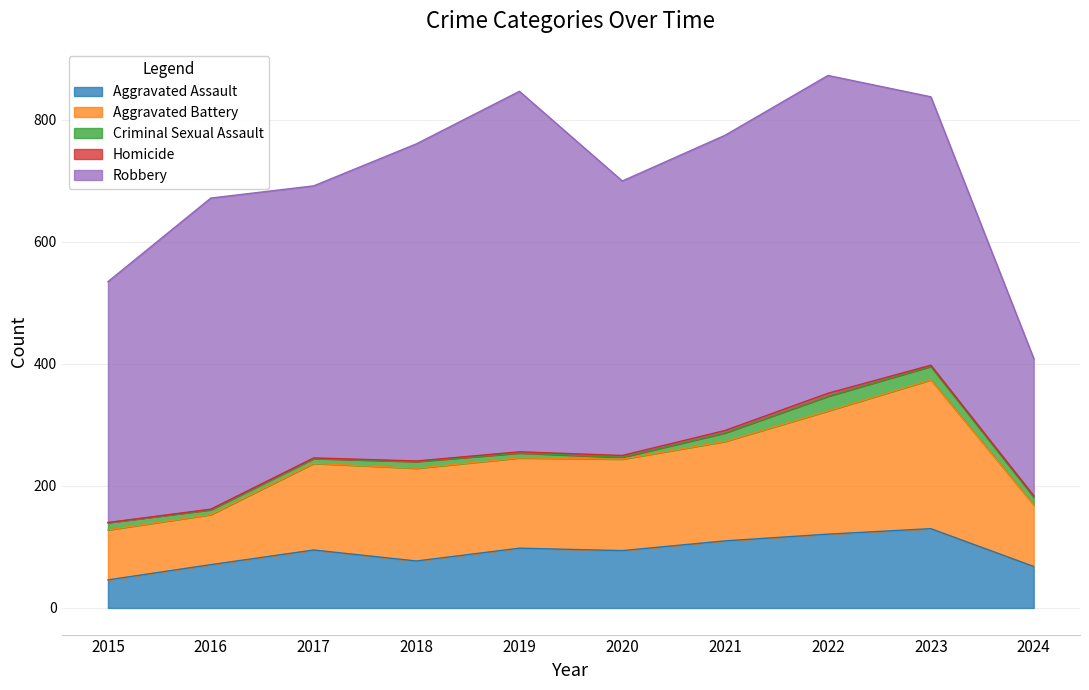

How many Homicide values are between 1 and 3?

7